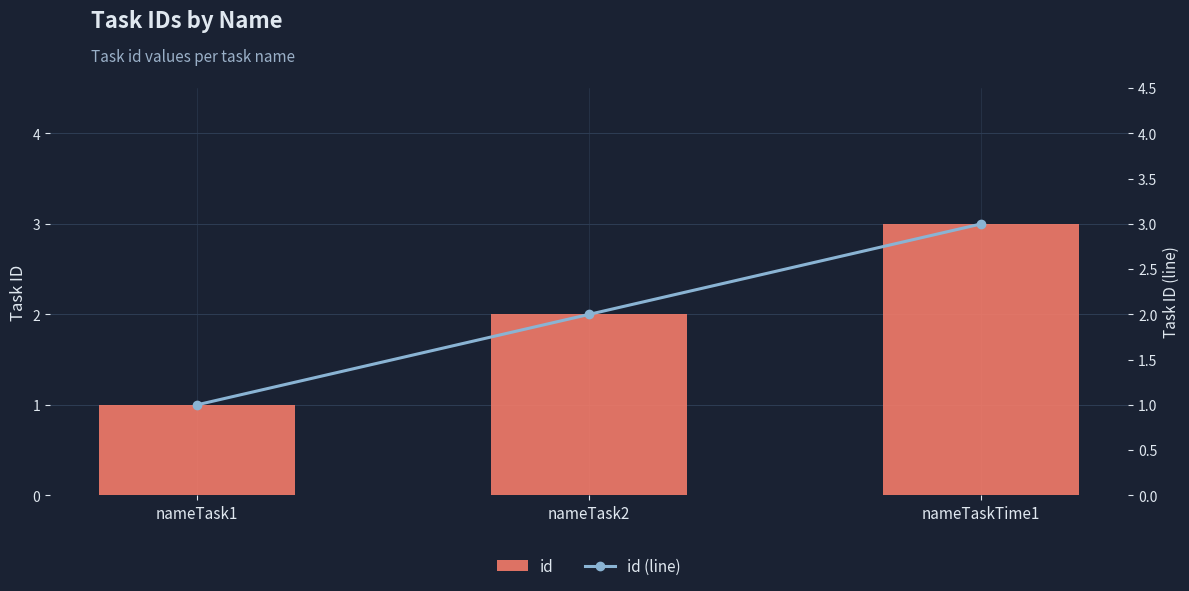

What is the highest value of the id series?

3